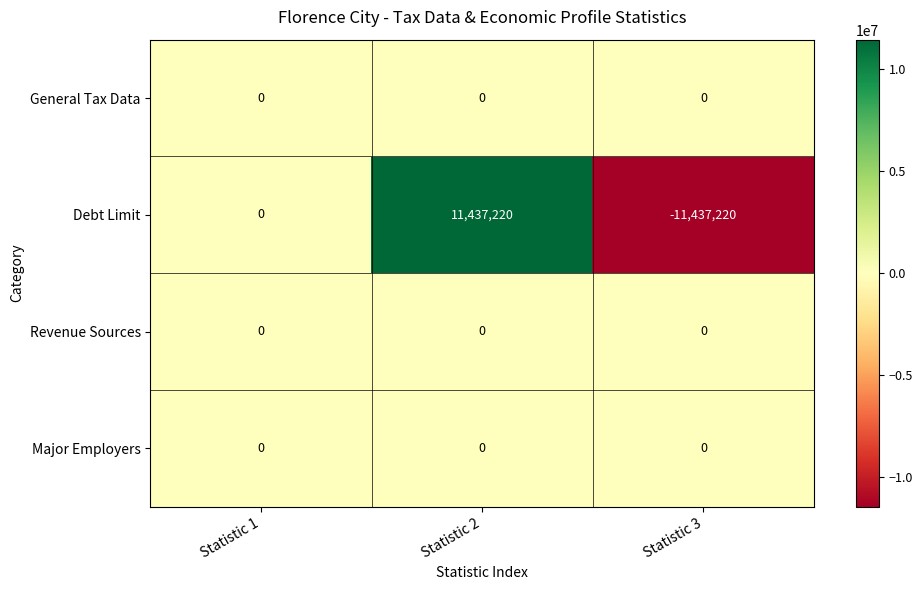

Count the Debt Limit values in the range -11437220 to 11437220.

3